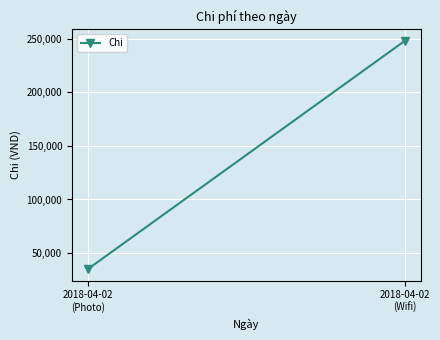

List the labels in order of value, largest first.

2018-04-02
(Wifi), 2018-04-02
(Photo)